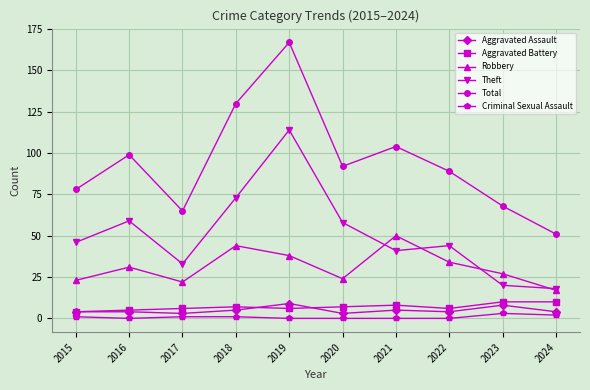

Reading left to right, list all the values displayed in this chart.

Aggravated Assault: 2015=4	2016=4	2017=3	2018=5	2019=9	2020=3	2021=5	2022=4	2023=8	2024=4
Aggravated Battery: 2015=4	2016=5	2017=6	2018=7	2019=6	2020=7	2021=8	2022=6	2023=10	2024=10
Robbery: 2015=23	2016=31	2017=22	2018=44	2019=38	2020=24	2021=50	2022=34	2023=27	2024=17
Theft: 2015=46	2016=59	2017=33	2018=73	2019=114	2020=58	2021=41	2022=44	2023=20	2024=18
Total: 2015=78	2016=99	2017=65	2018=130	2019=167	2020=92	2021=104	2022=89	2023=68	2024=51
Criminal Sexual Assault: 2015=1	2016=0	2017=1	2018=1	2019=0	2020=0	2021=0	2022=0	2023=3	2024=2